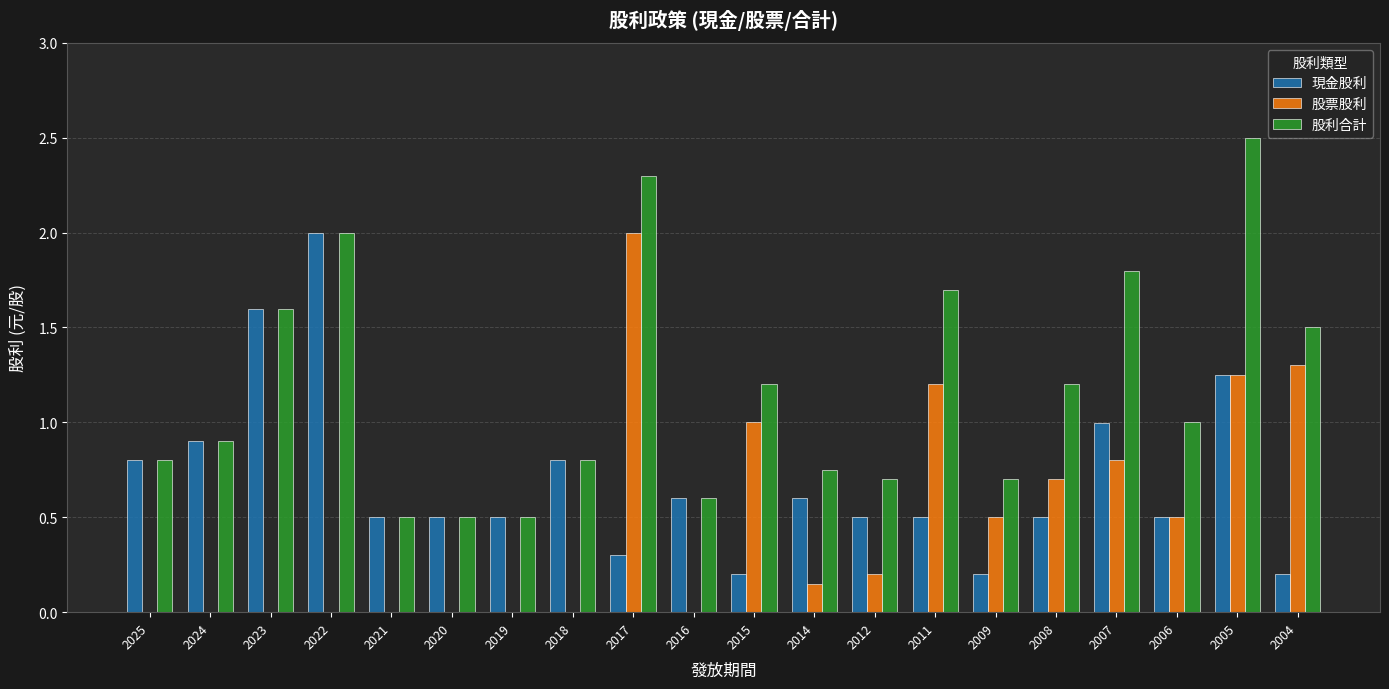

Which category has the highest value in the 現金股利 series?

2022